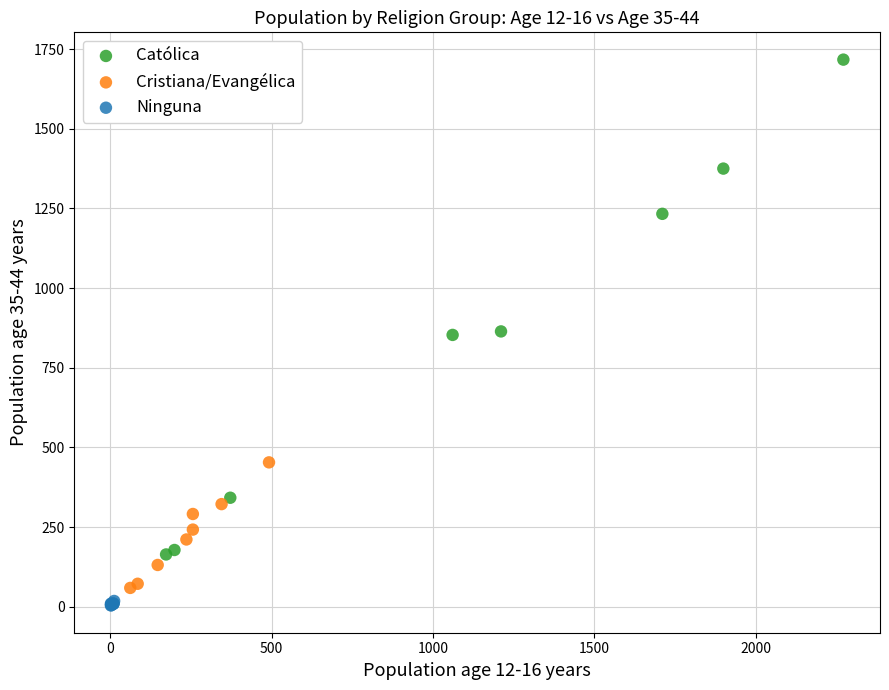

Which series reaches the maximum Y coordinate?

Católica